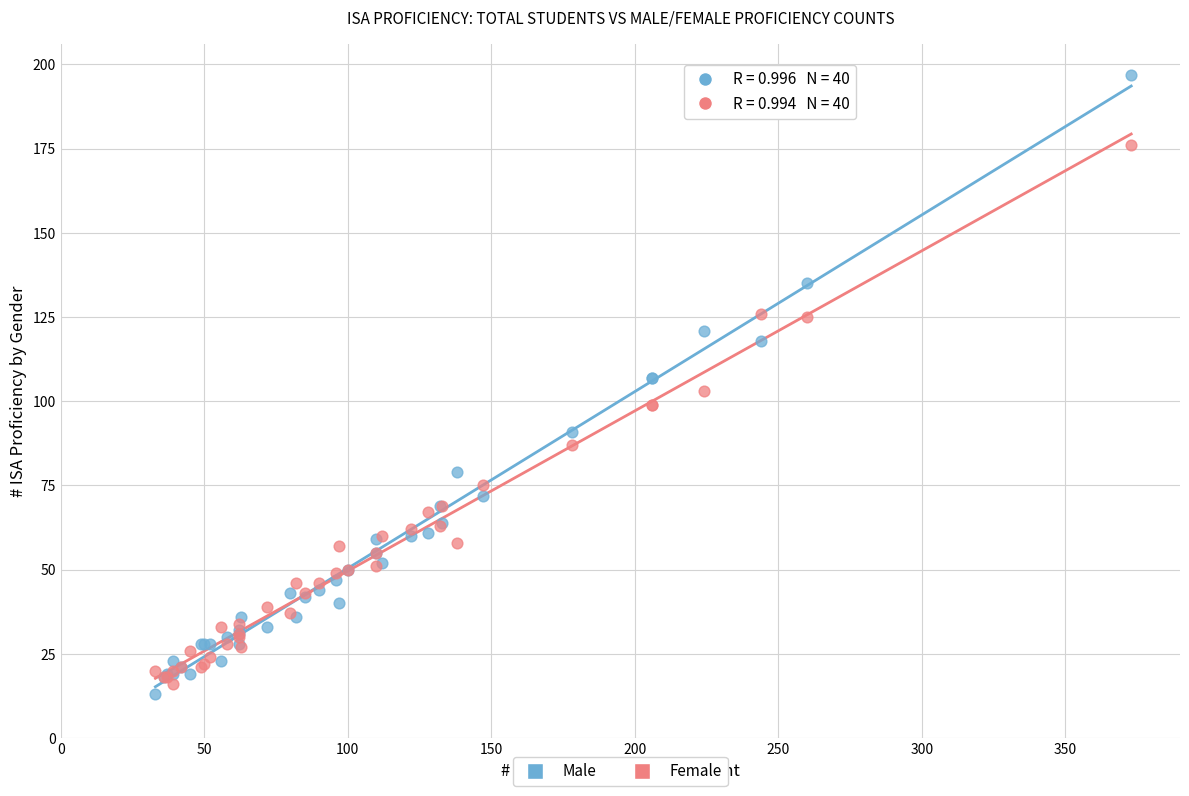

What are all the series names shown in the legend?

Male, Female